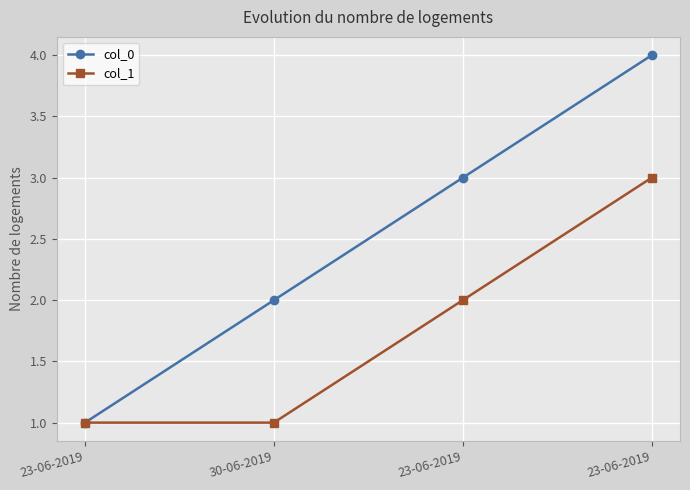

What are all the series names shown in the legend?

col_0, col_1